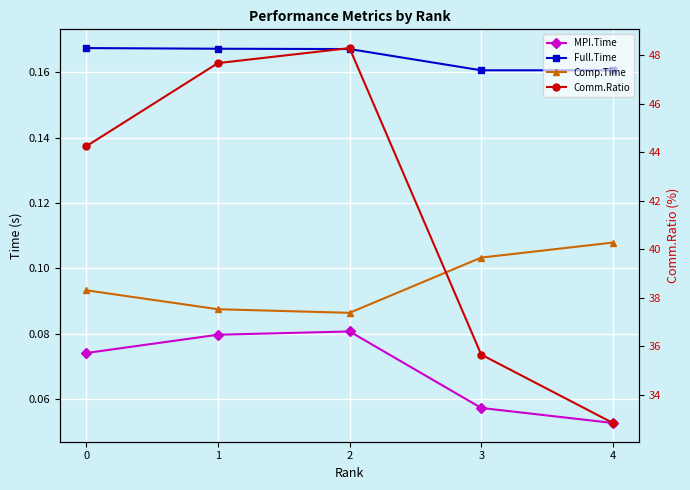

At 1, list the series in order from smallest to largest.

MPI.Time, Comp.Time, Full.Time, Comm.Ratio